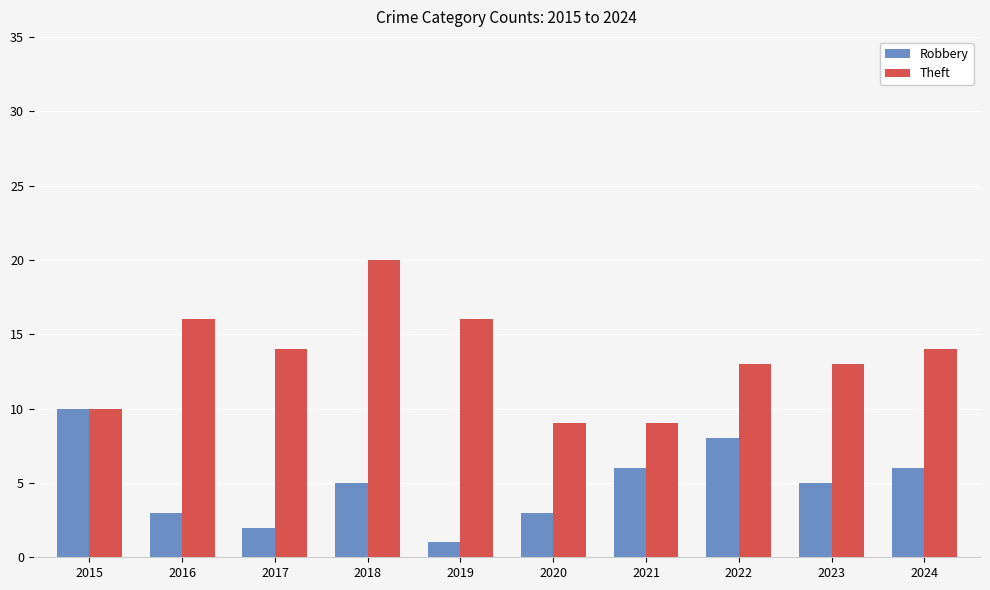

List the series in order of their peak value, lowest first.

Robbery, Theft